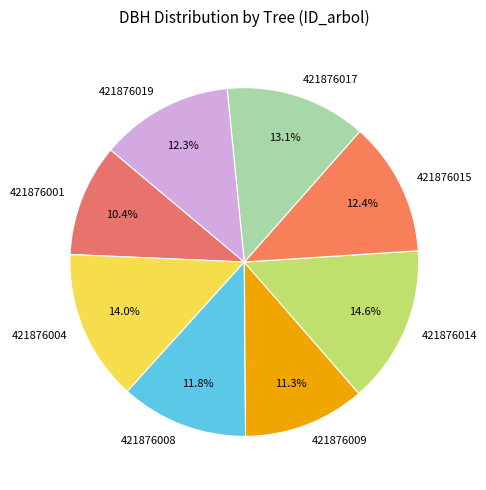

Is 421876017 the majority of the pie?

No